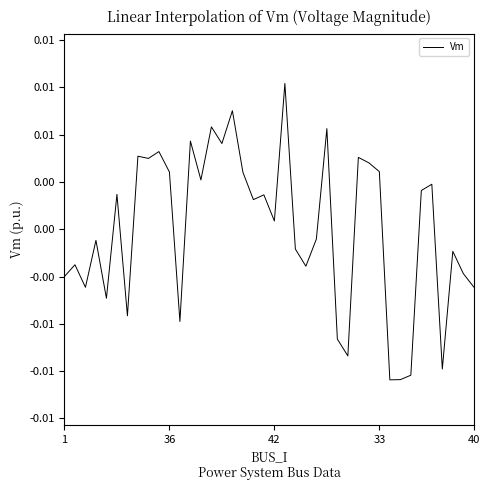

True or false: there are more than 1 points higher than both neighbors.

True